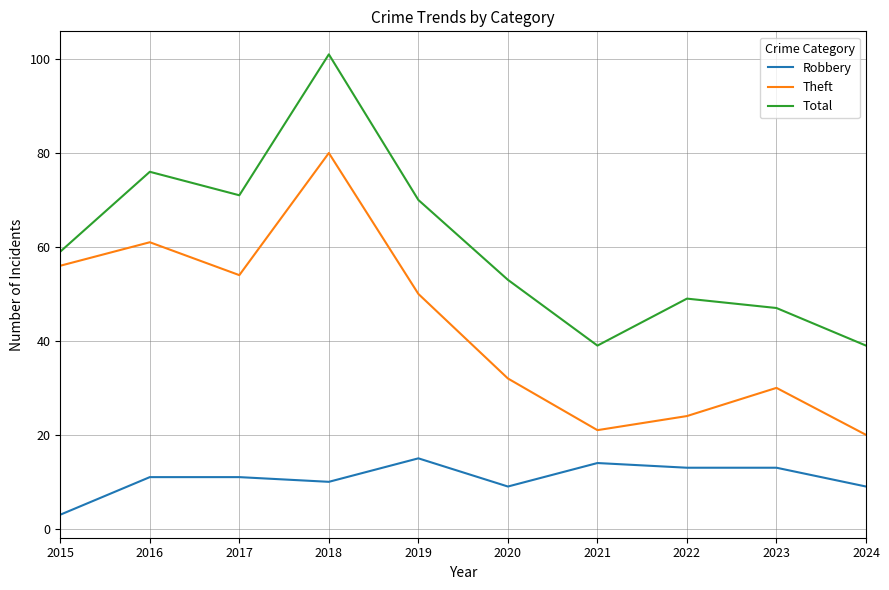

Reading right to left, transcribe all the data shown in this chart.

Robbery: 2024=9	2023=13	2022=13	2021=14	2020=9	2019=15	2018=10	2017=11	2016=11	2015=3
Theft: 2024=20	2023=30	2022=24	2021=21	2020=32	2019=50	2018=80	2017=54	2016=61	2015=56
Total: 2024=39	2023=47	2022=49	2021=39	2020=53	2019=70	2018=101	2017=71	2016=76	2015=59